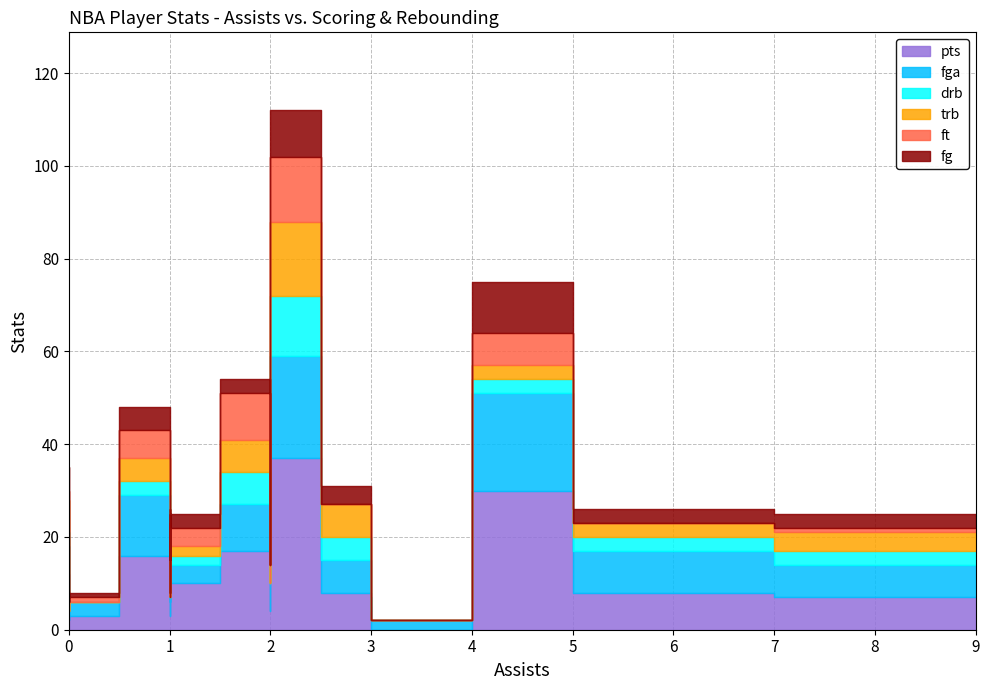

True or false: fg and ft intersect in this chart.

True